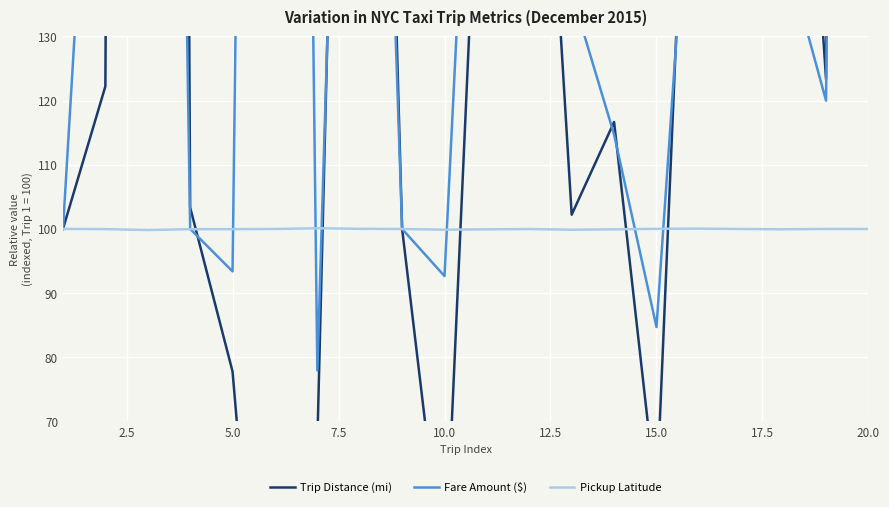

The Pickup Latitude series shows 138.3 at 5.0. True or false?

False